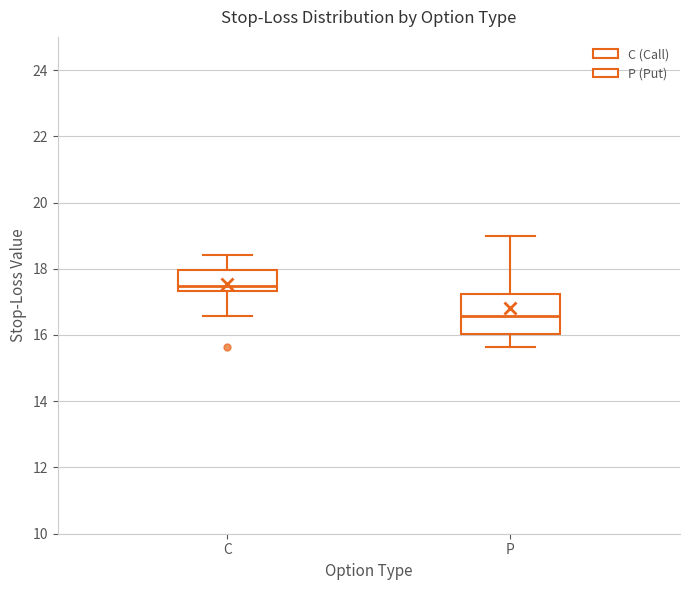

Which box's median line is the highest?

C